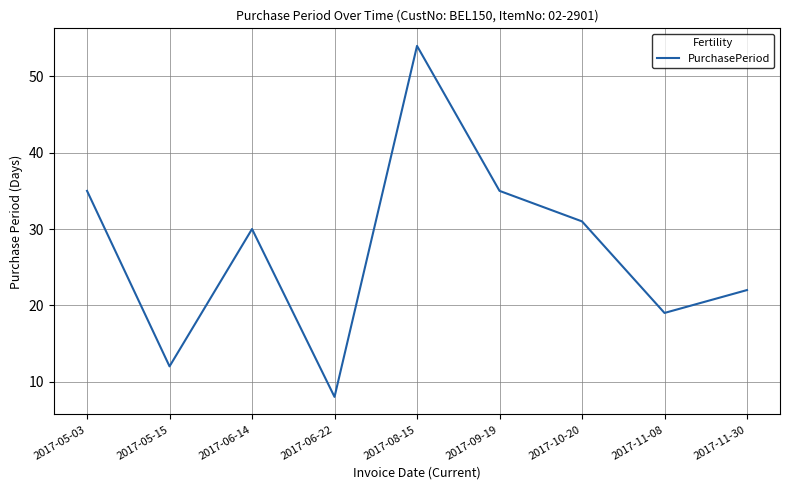

The value at 2017-08-15 is 31. True or false?

False